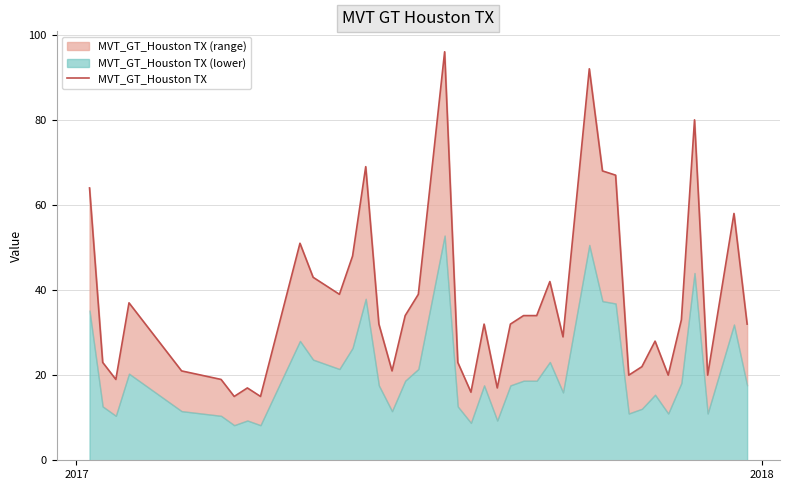

True or false: the data shows 67 at 9.

False